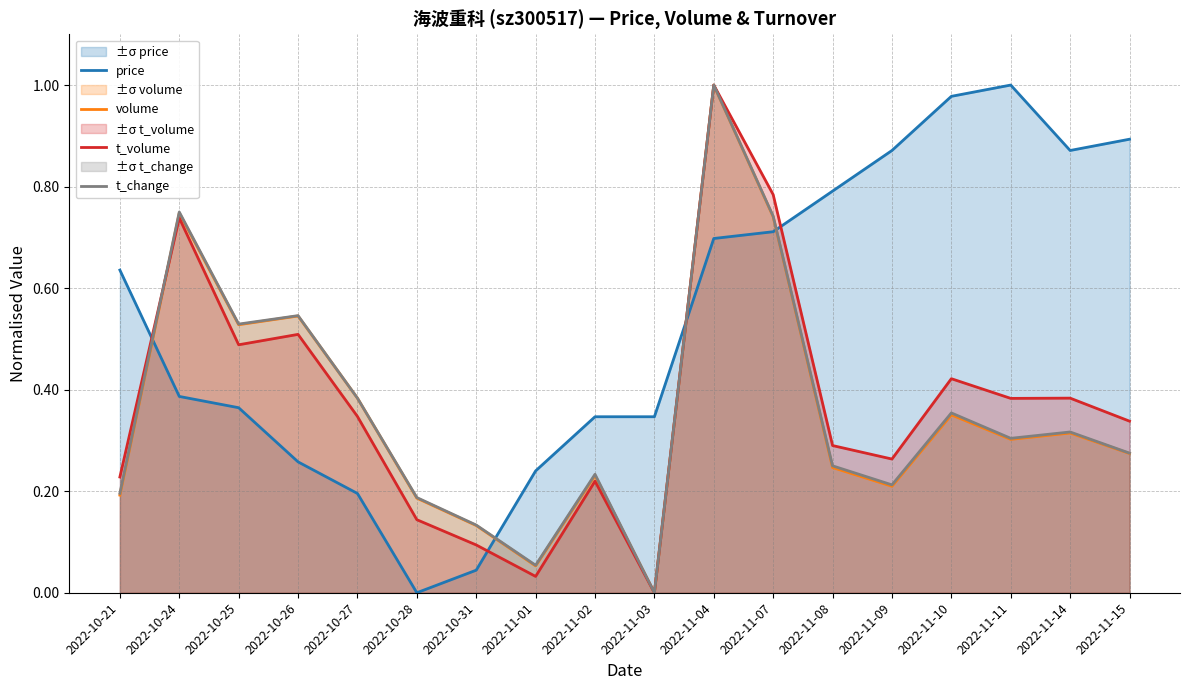

What is the spread (max minus min) of values at 2022-10-31?

0.1